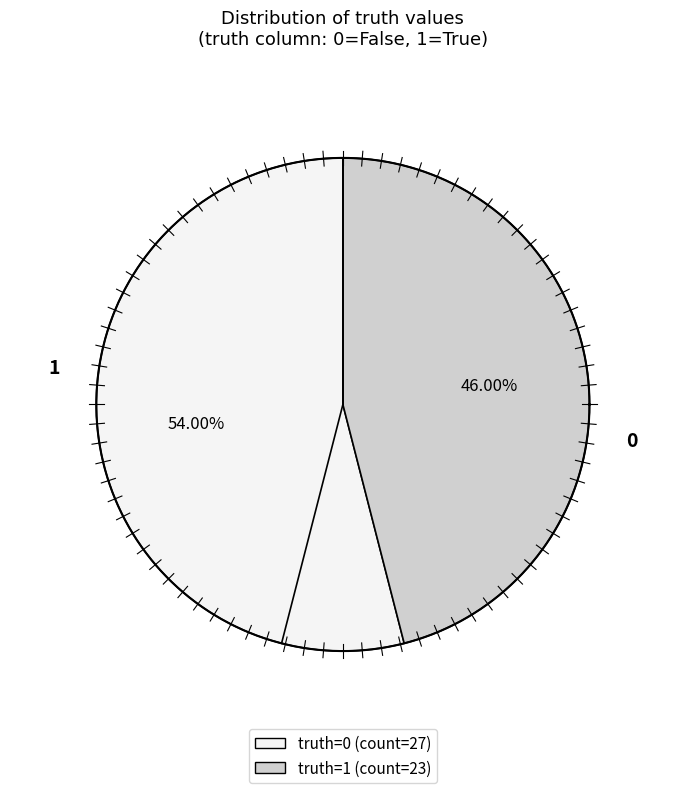

The 1 slice represents 46% of the pie. True or false?

True